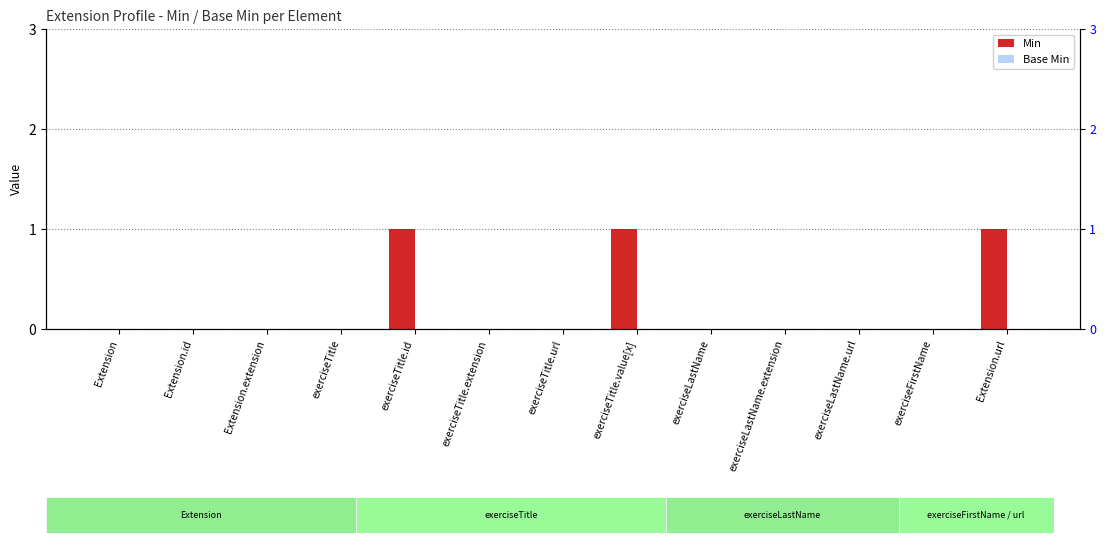

Reading left to right, extract all data points from this chart.

Min: 0	0	0	0	1	0	0	1	0	0	0	0	1
Base Min: 0	0	0	0	0	0	0	0	0	0	0	0	0